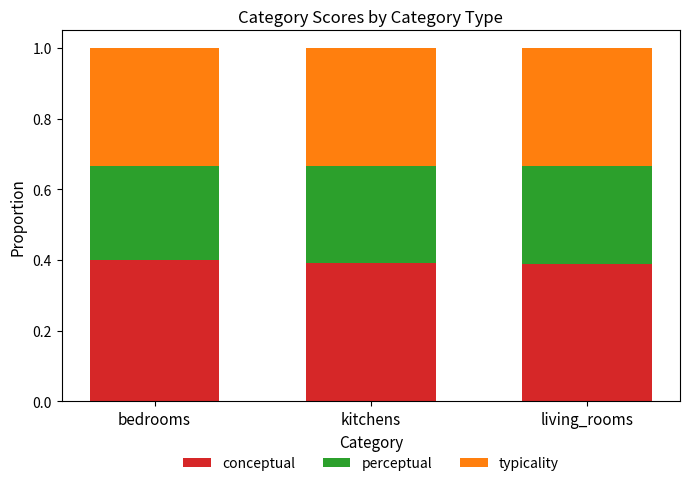

What is the sum of all conceptual values?

1.2